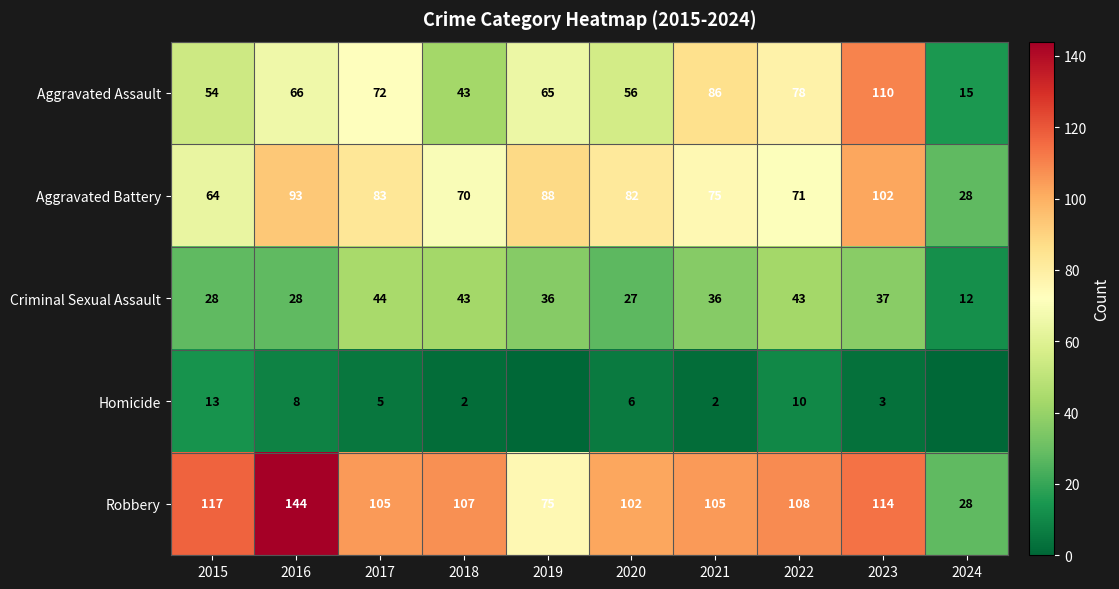

At how many categories does at least one series exceed 128?

1